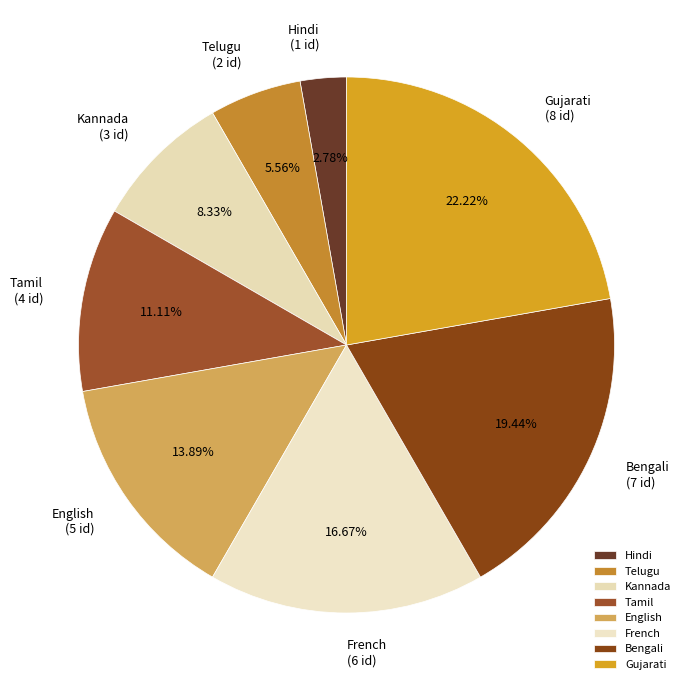

Count the number of slices in the pie.

8